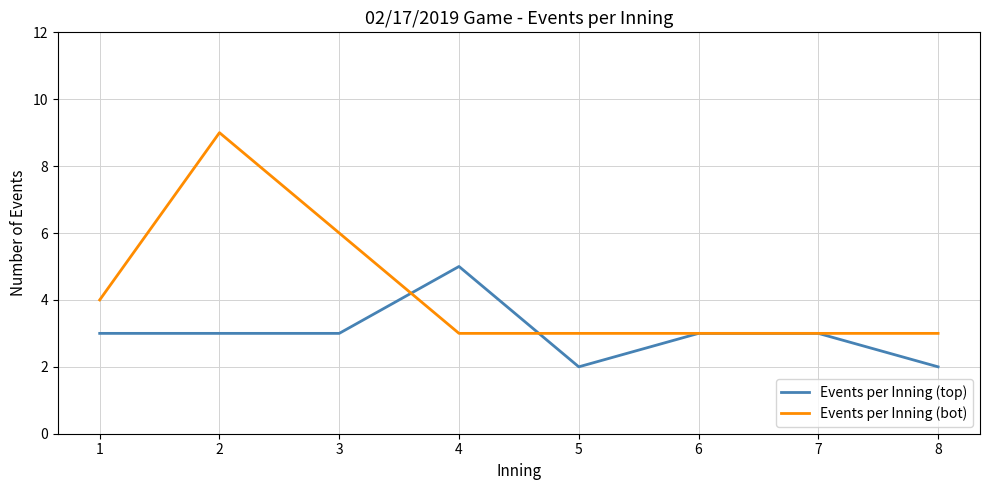

Reading left to right, what are all the values shown in this chart?

Events per Inning (top): 1=3	2=3	3=3	4=5	5=2	6=3	7=3	8=2
Events per Inning (bot): 1=4	2=9	3=6	4=3	5=3	6=3	7=3	8=3